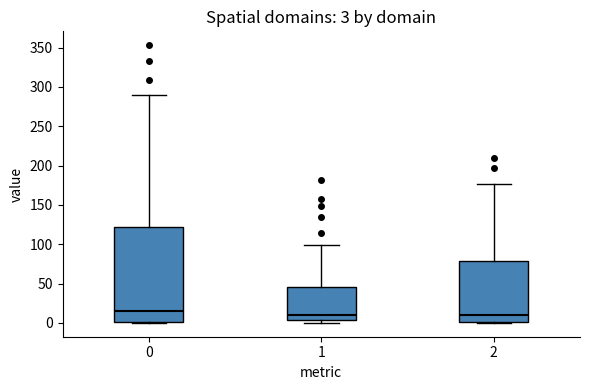

Comparing the boxes themselves (not the whiskers), which one is the tallest?

0